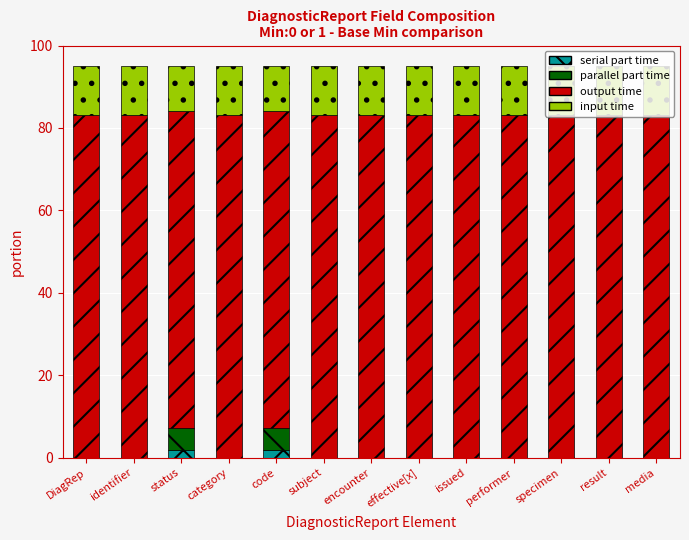

What is the total value across all series at category?

95.0